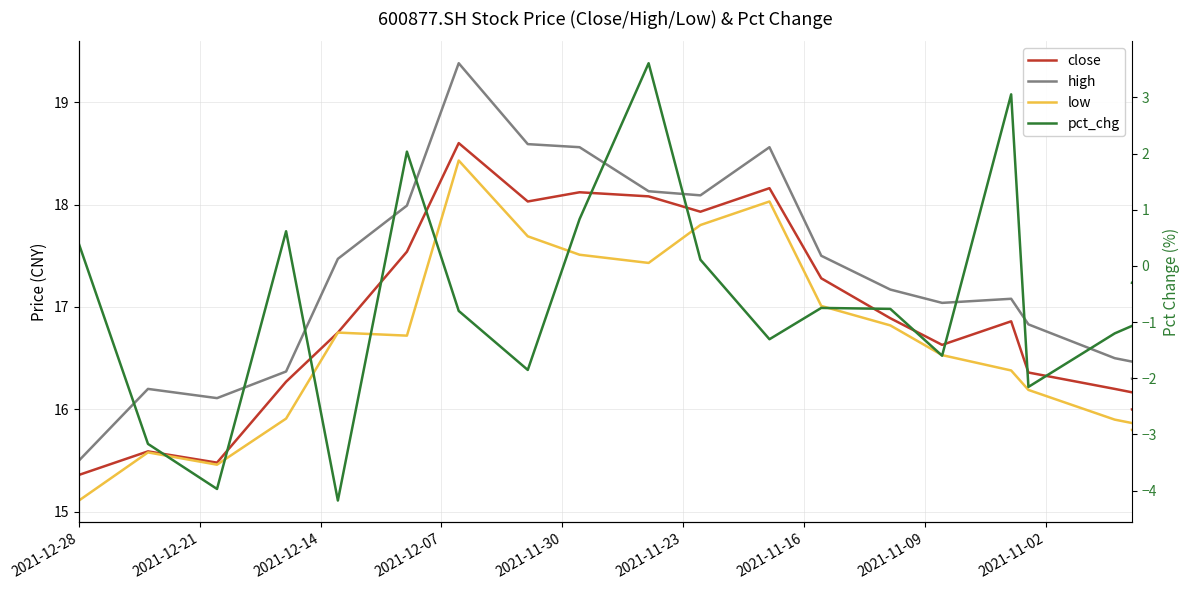

True or false: pct_chg and close cross at least once.

False